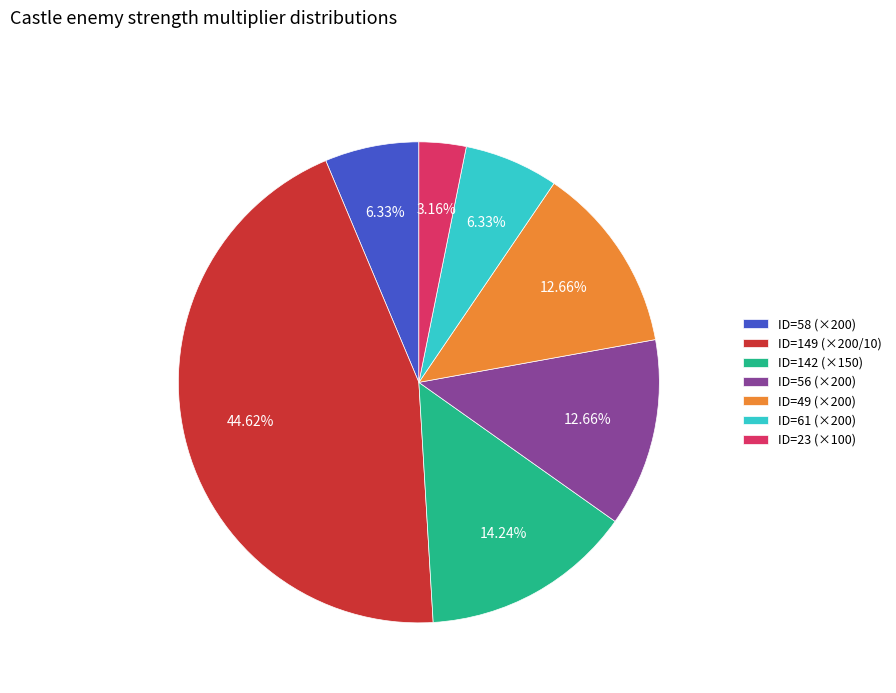

What is the ratio of the value at ID=149 (×200/10) to the value at ID=56 (×200)?

3.5